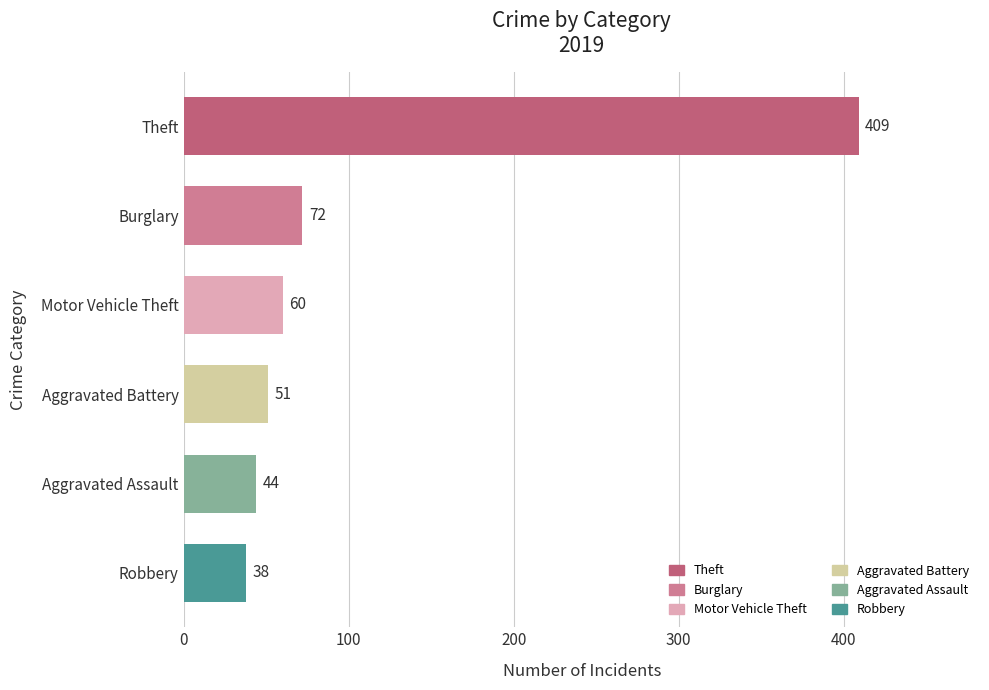

At which label is the value closest to 223?

Burglary